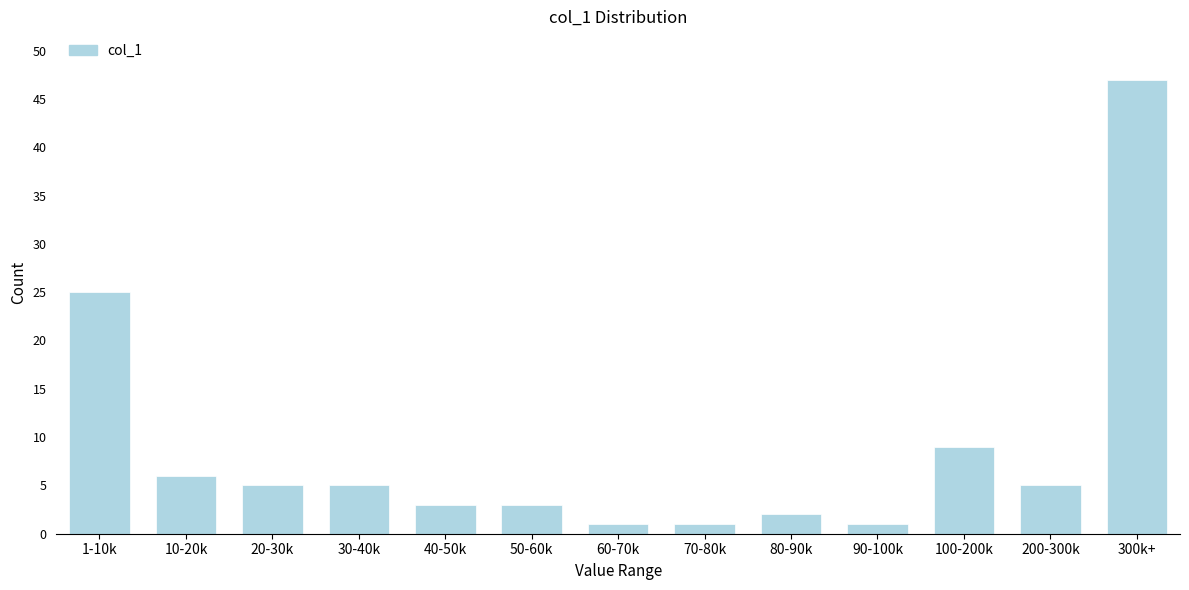

Reading left to right, extract all data points from this chart.

25	6	5	5	3	3	1	1	2	1	9	5	47